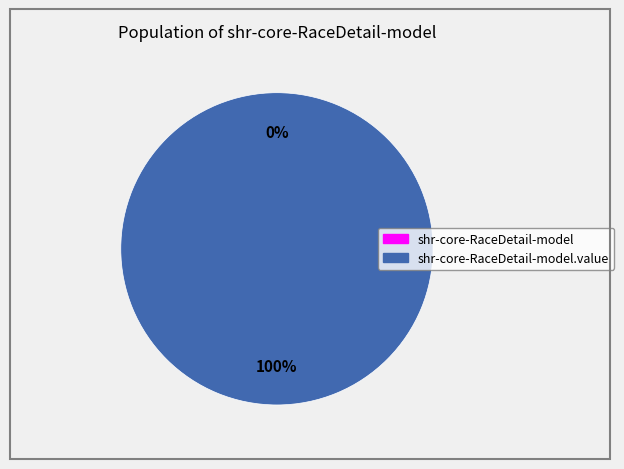

To the nearest percent, what portion does shr-core-RaceDetail-model.value represent?

100%